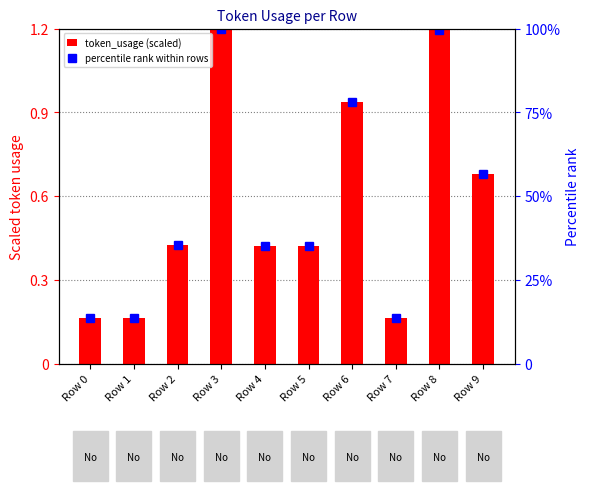

What is the difference between the maximum and minimum values in the token_usage (scaled) series?

1.0